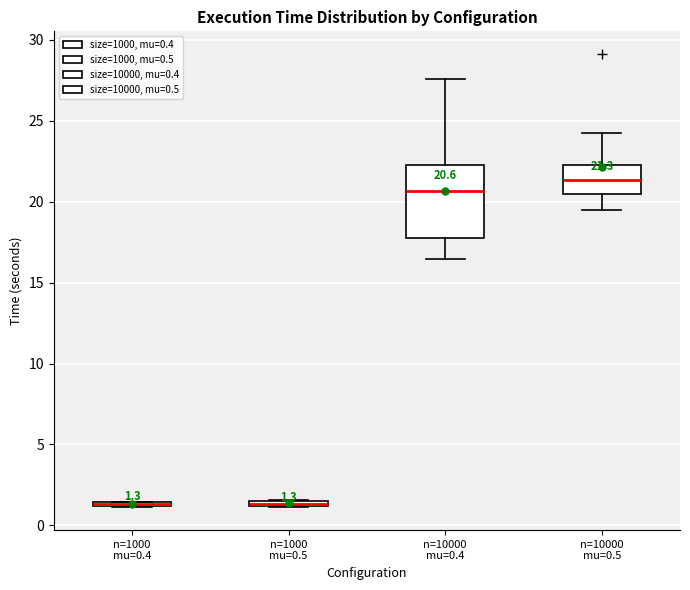

Comparing the boxes themselves (not the whiskers), which one is the tallest?

n=10000 mu=0.4